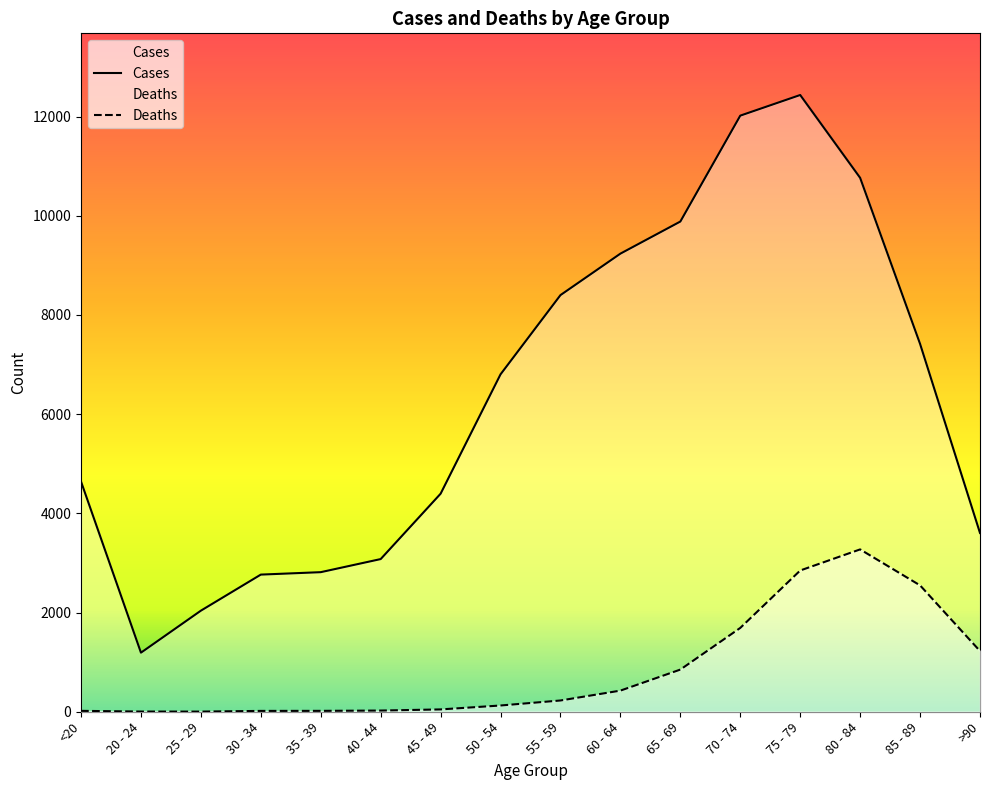

Read the Cases value at <20, to the nearest 100.

4600